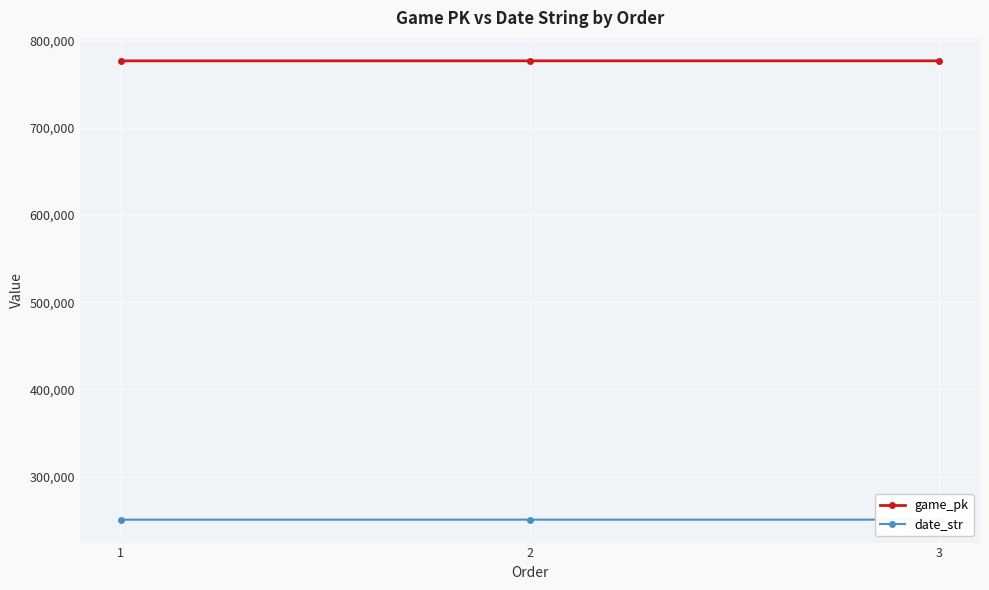

Is it true that game_pk equals 500306 at 2?

False